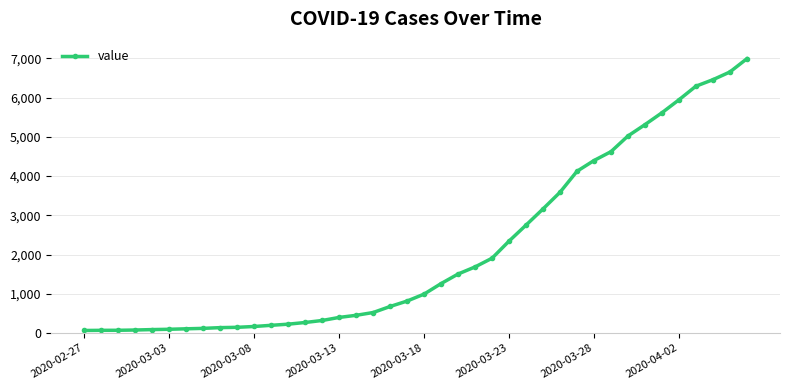

What is the maximum value shown in the chart?

6994